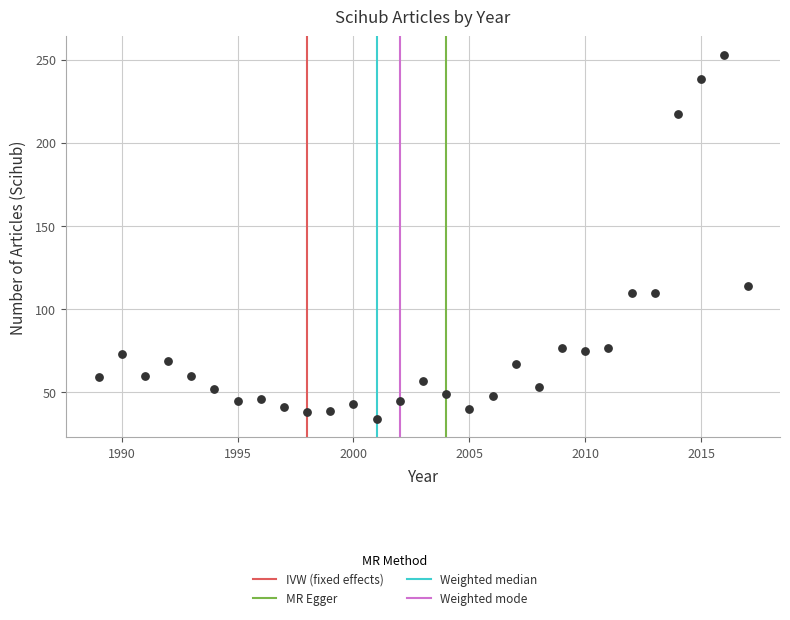

What is the range of X values (max minus min)?

28